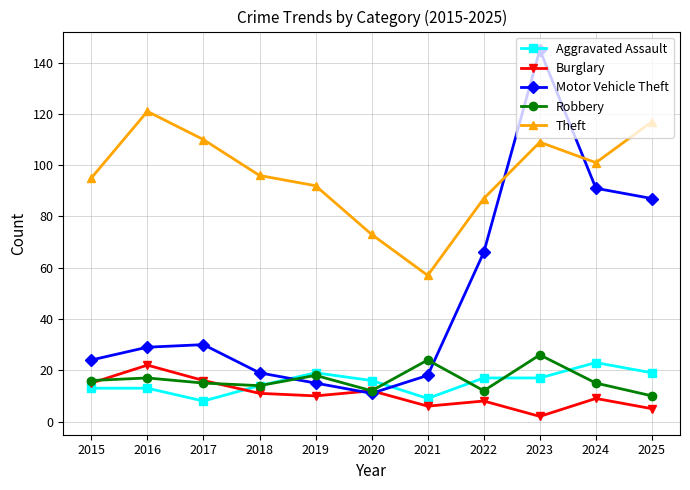

What is the difference between the second highest and second lowest values in the Theft series?

44